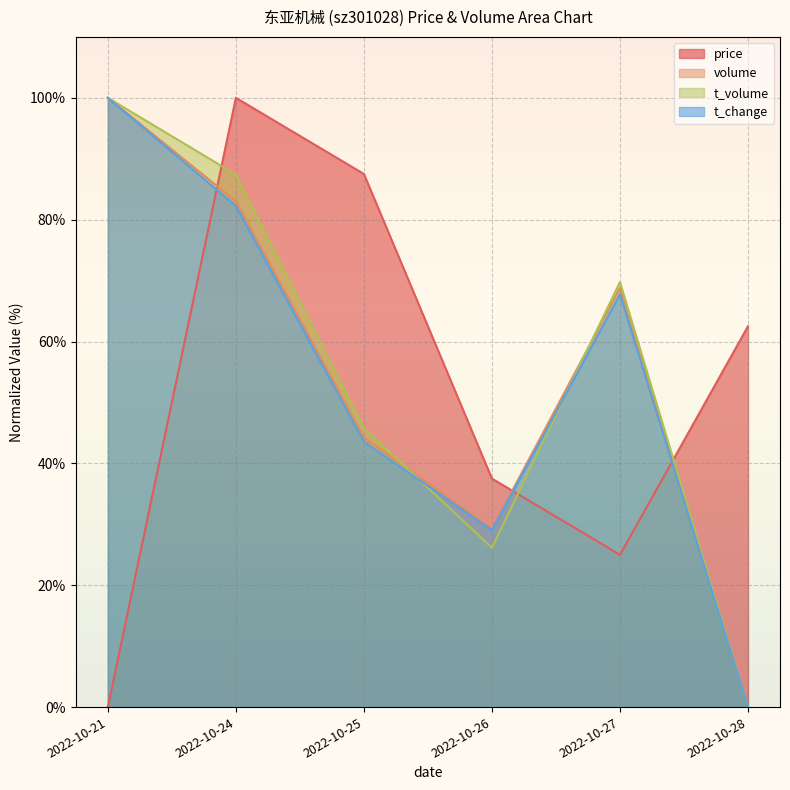

At which label is price closest to 49?

2022-10-26